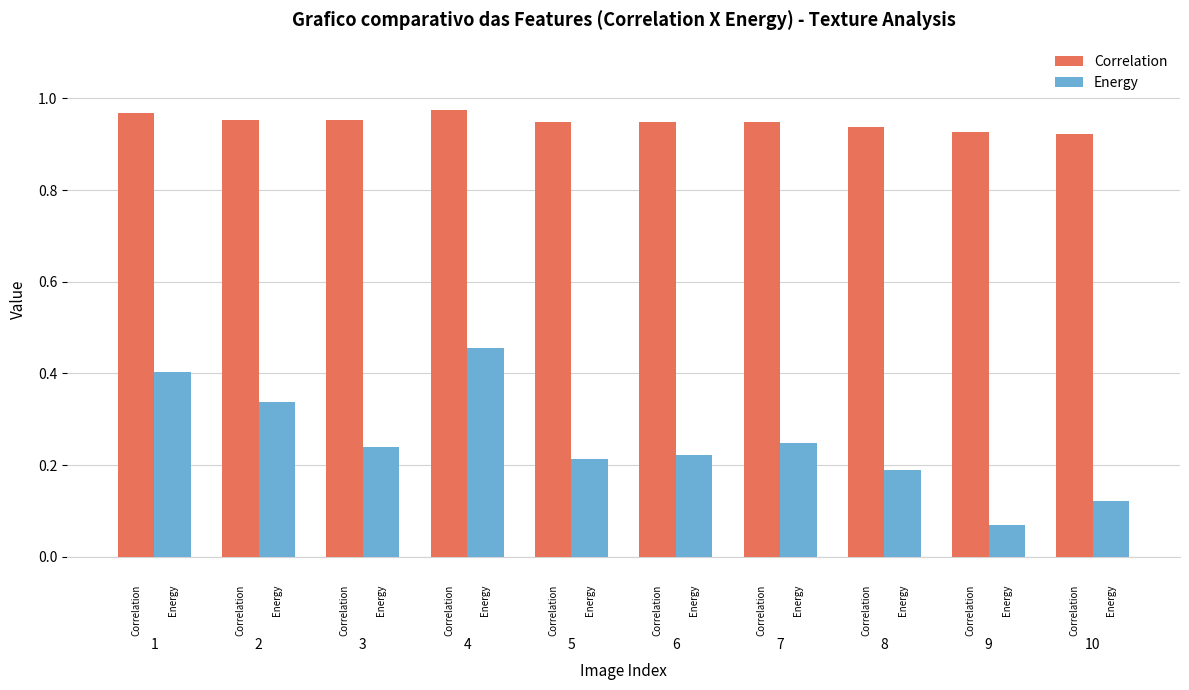

What is the total value across all series at 3?

1.2